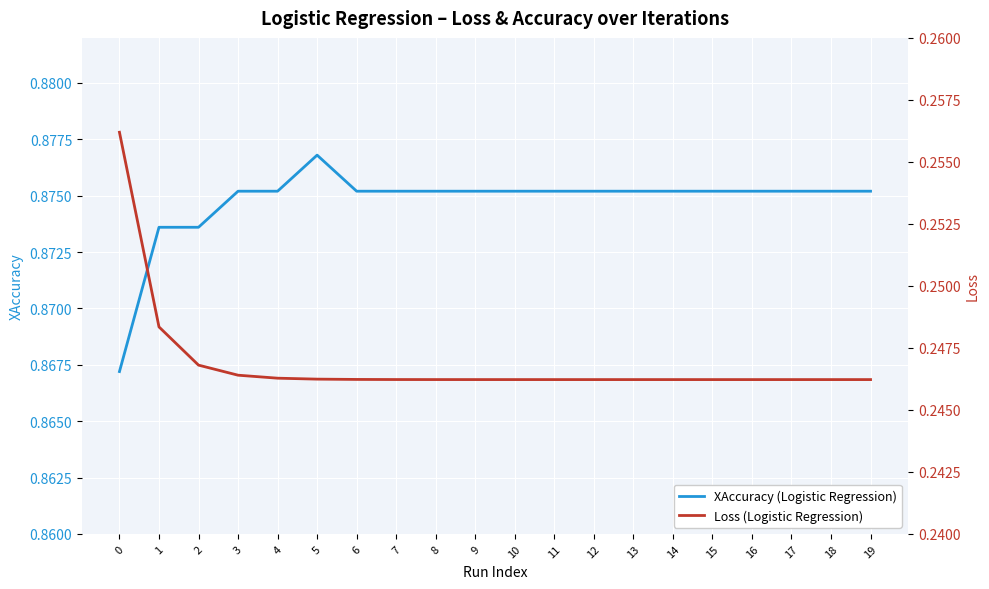

How many lines are shown in the chart?

2